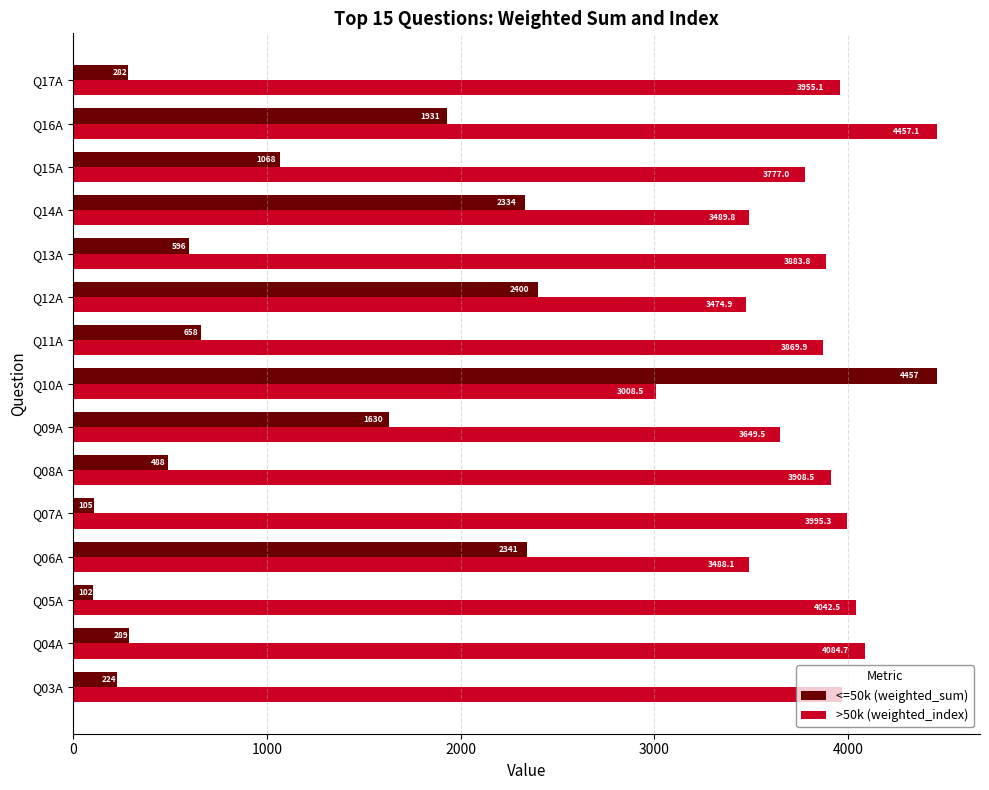

Which series has the largest total across all categories?

>50k (weighted_index)